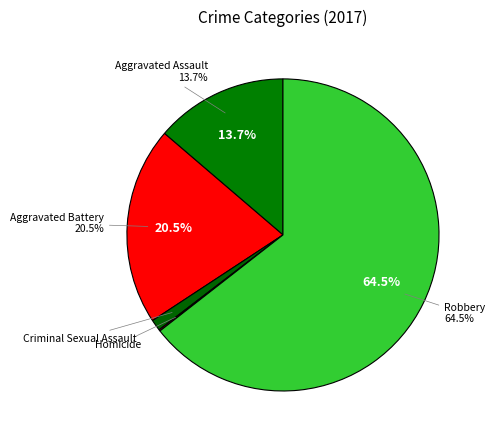

What is the change in value from Homicide to Robbery?

+445